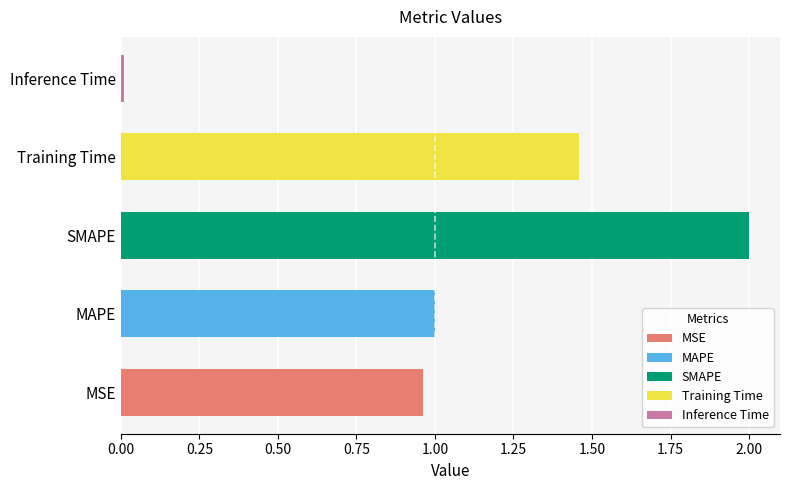

What is the greatest value displayed?

2.0